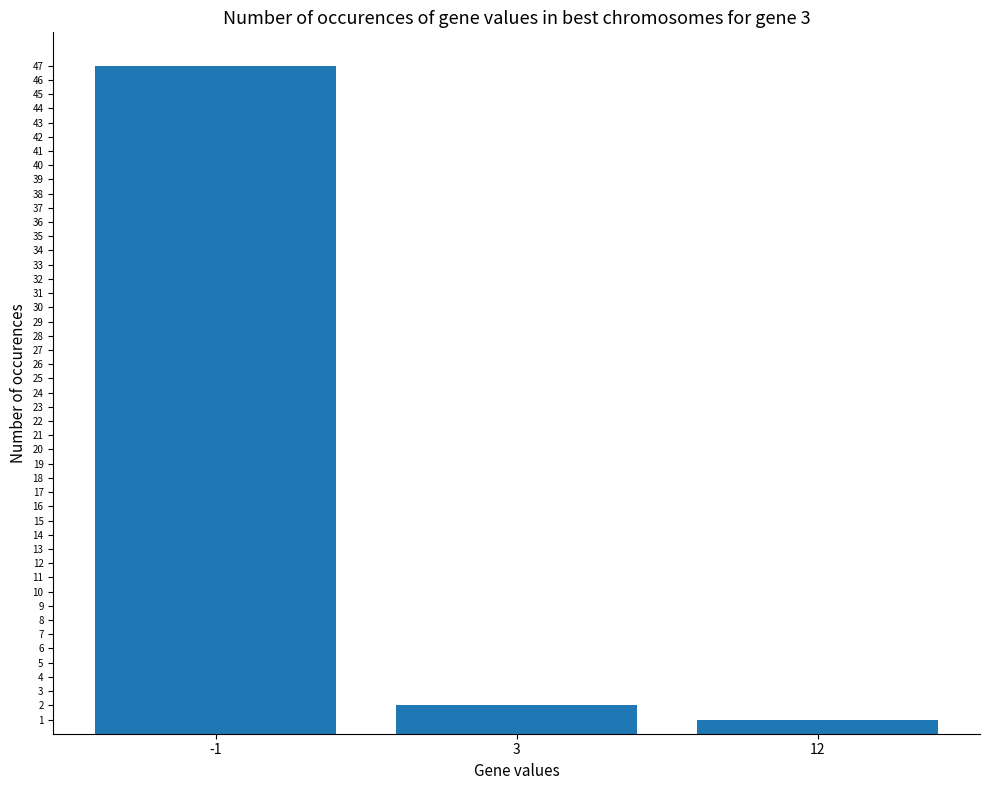

Between -1 and 3, which is larger?

-1